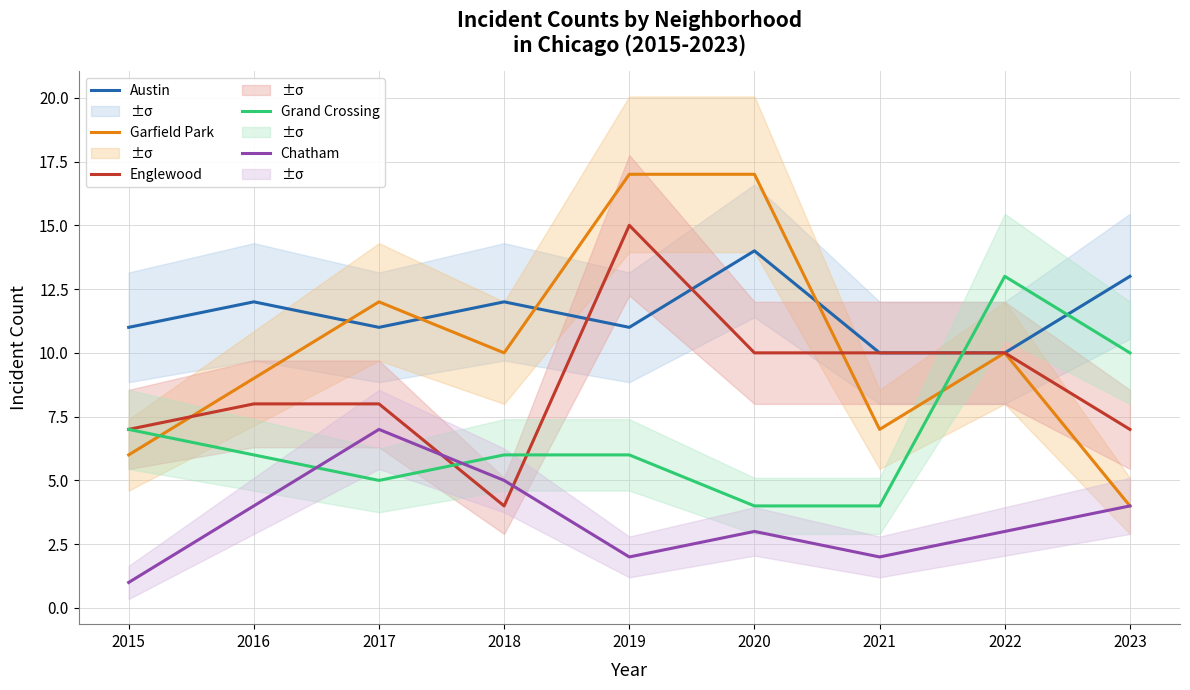

At which category does the chart reach its peak across all series?

2019